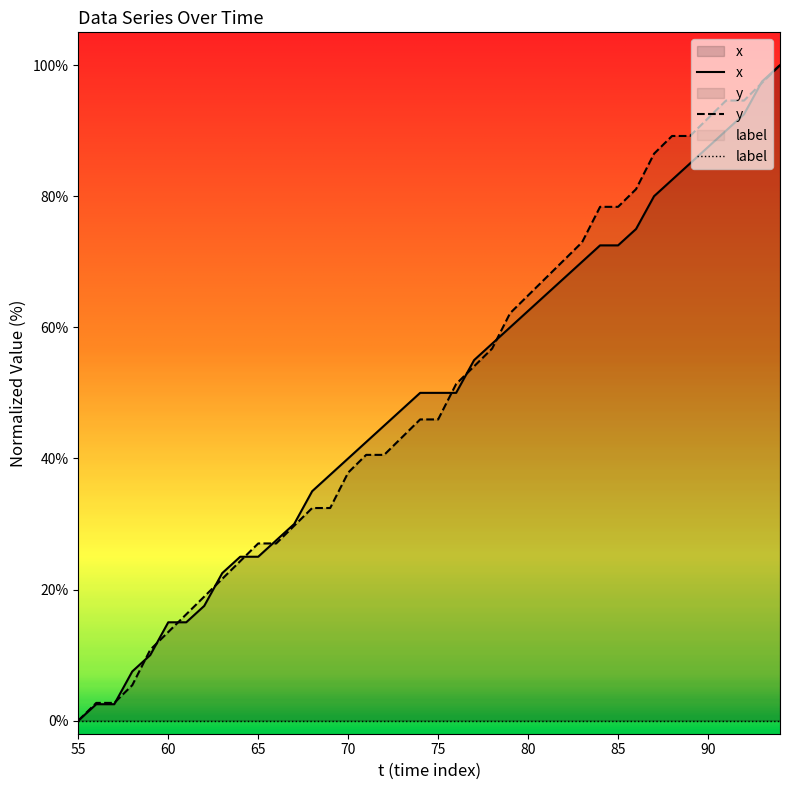

Which series has the largest range (max minus min)?

x